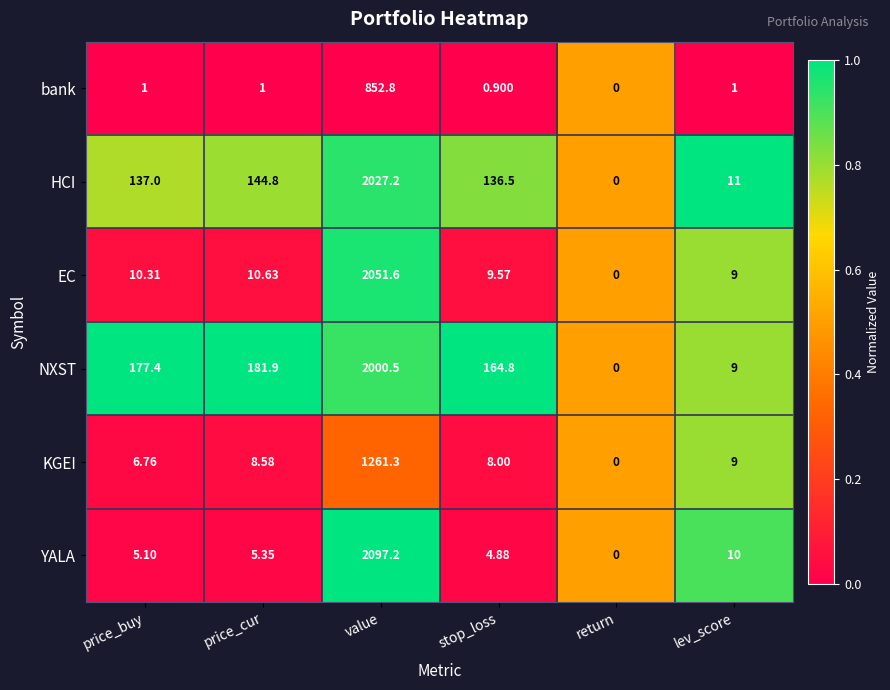

Rank the categories by KGEI value from lowest to highest.

return, price_buy, stop_loss, price_cur, lev_score, value